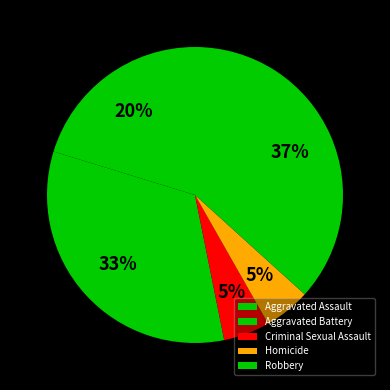

Count the number of slices in the pie.

5